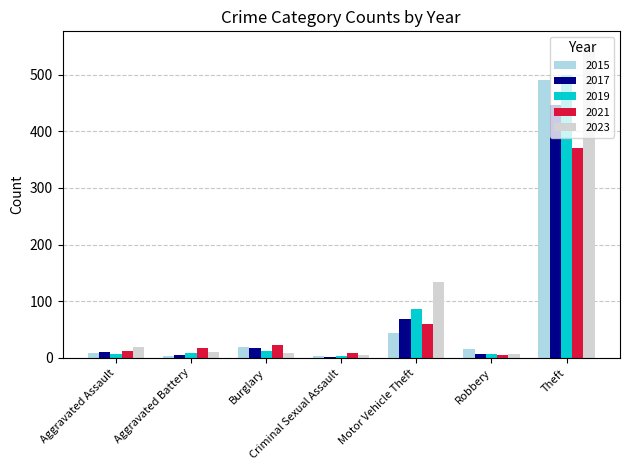

Which series has the widest spread of values?

2023